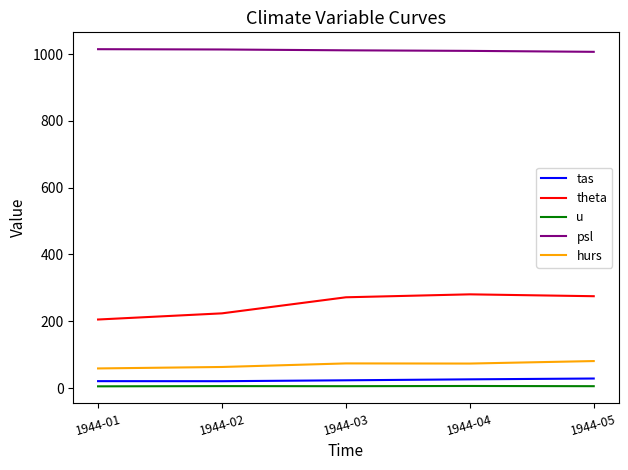

True or false: tas and hurs intersect in this chart.

False